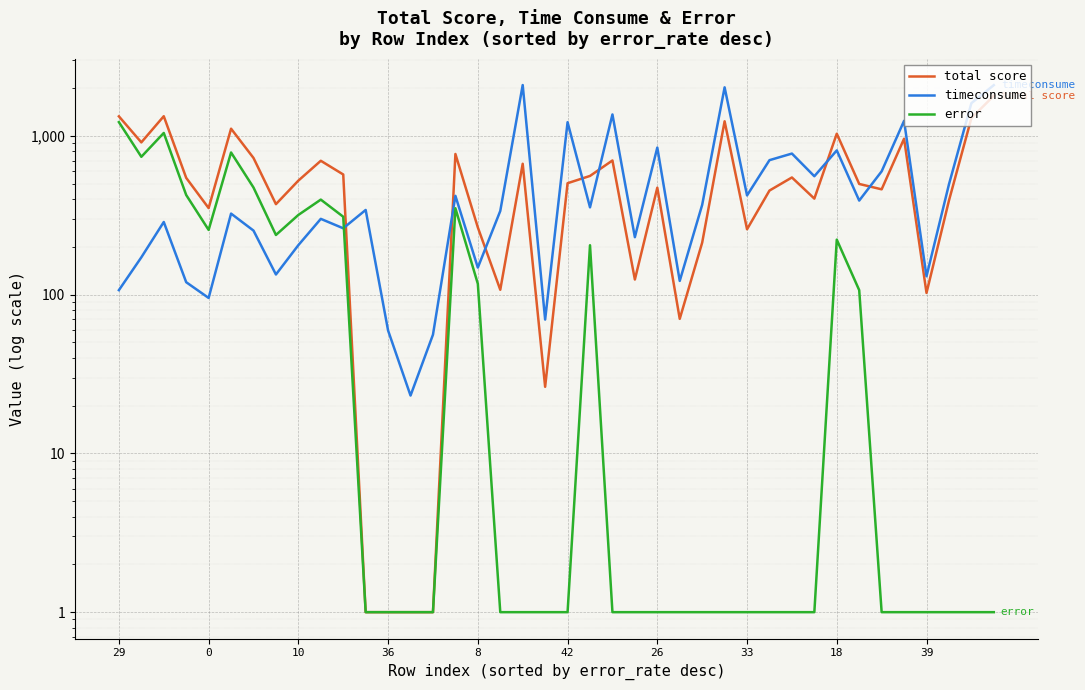

Reading left to right, list all the values displayed in this chart.

total score: 1328.8	910.9	1331.2	544.4	351.2	1110.9	726.6	371.8	523.1	697.5	571.8	1.0	1.0	1.0	1.0	769.8	265.3	107.4	668.1	26.3	503.8	559.9	700.5	124.6	472.1	70.4	212.7	1236.7	258.3	452.9	547.6	402.9	1032.9	498.4	461.0	960.5	102.6	391.3	1294.6	1792.3
timeconsume: 106.8	171.9	287.0	119.8	95.4	324.2	253.4	134.0	205.2	300.4	262.0	341.8	59.4	23.1	56.0	419.4	148.2	336.9	2092.4	69.7	1221.0	355.0	1365.7	230.3	844.6	122.1	367.8	2023.9	422.0	703.8	774.4	557.4	810.7	391.6	598.4	1245.1	130.6	495.2	1608.4	2090.0
error: 1222.0	739.0	1044.2	424.6	255.8	786.7	473.2	237.8	317.9	397.1	309.7	1.0	1.0	1.0	1.0	350.5	117.1	1.0	1.0	1.0	1.0	204.9	1.0	1.0	1.0	1.0	1.0	1.0	1.0	1.0	1.0	1.0	222.2	106.8	1.0	1.0	1.0	1.0	1.0	1.0